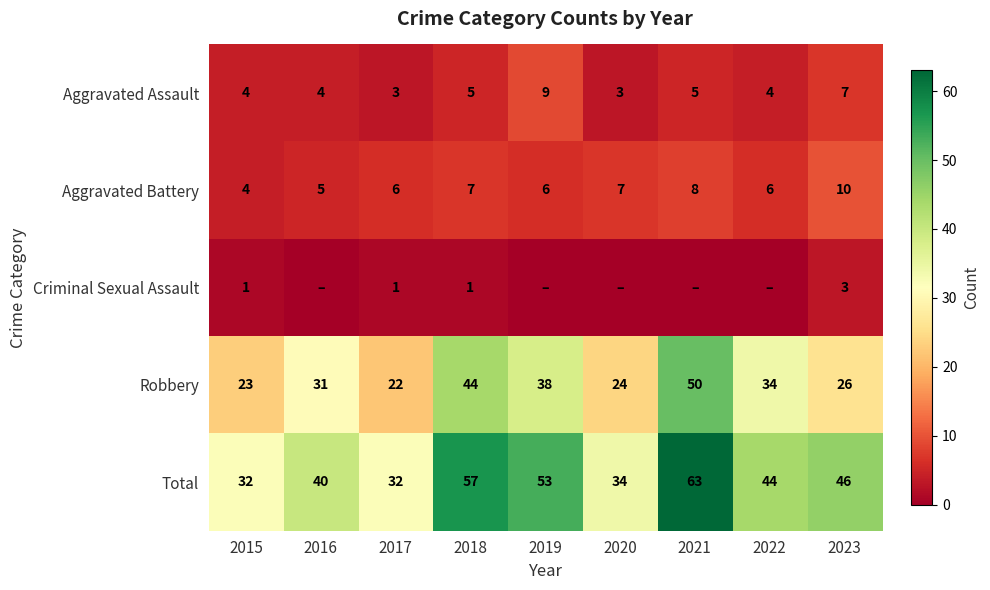

Is it true that Aggravated Assault equals 5 at 2020?

False